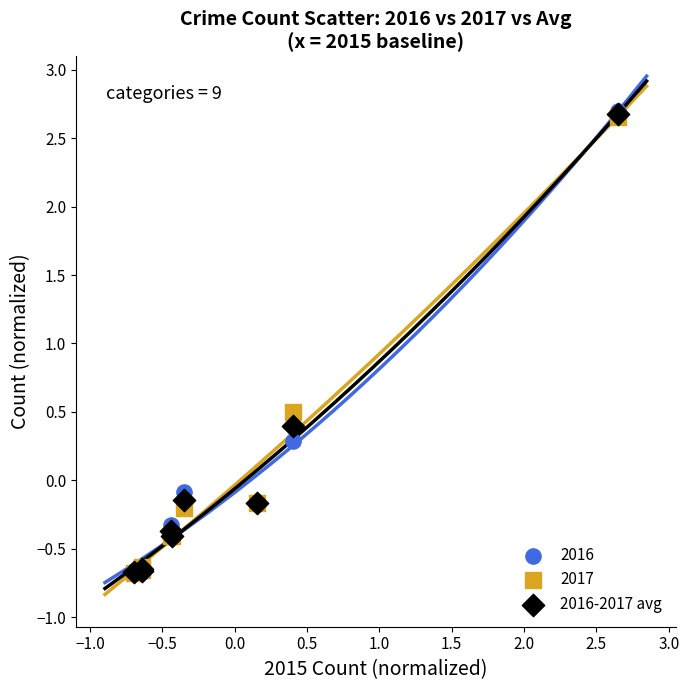

Across all series, what Y value is closest to 1?

0.5